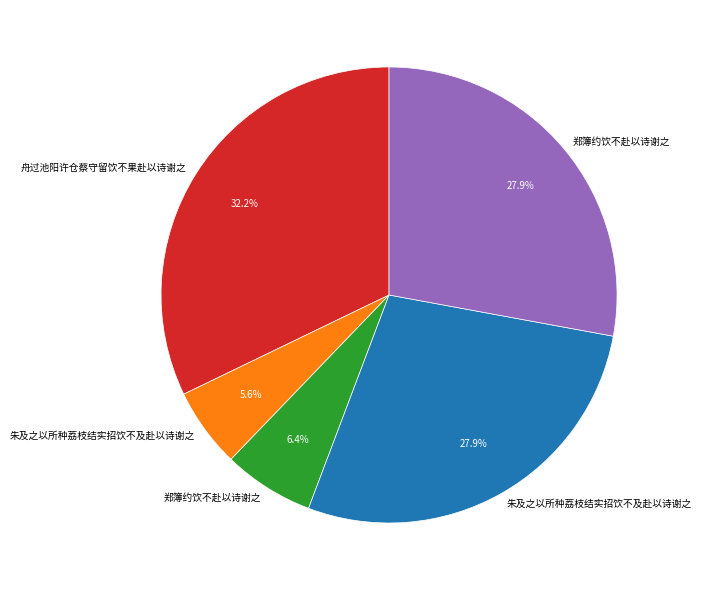

Is there any slice that represents more than half of the pie?

No